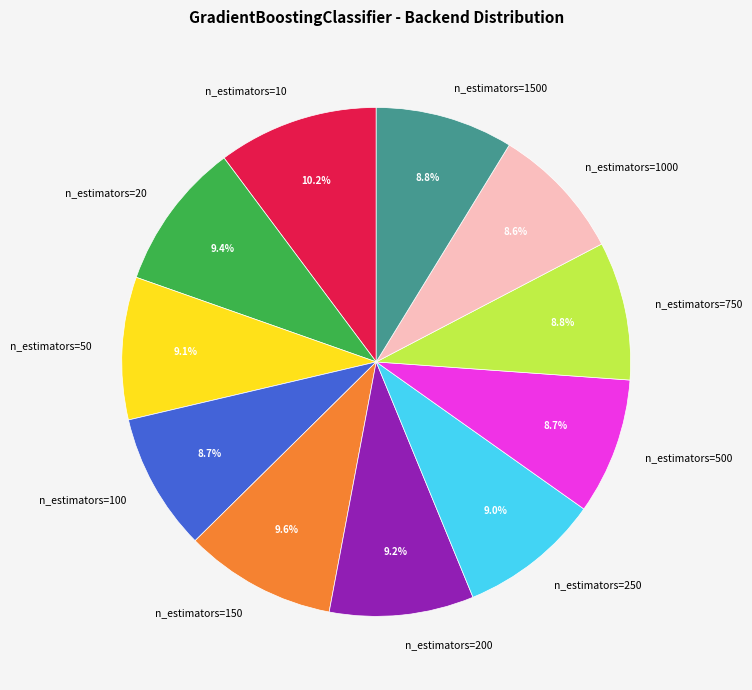

To the nearest percent, what percentage of the pie is n_estimators=10?

10%